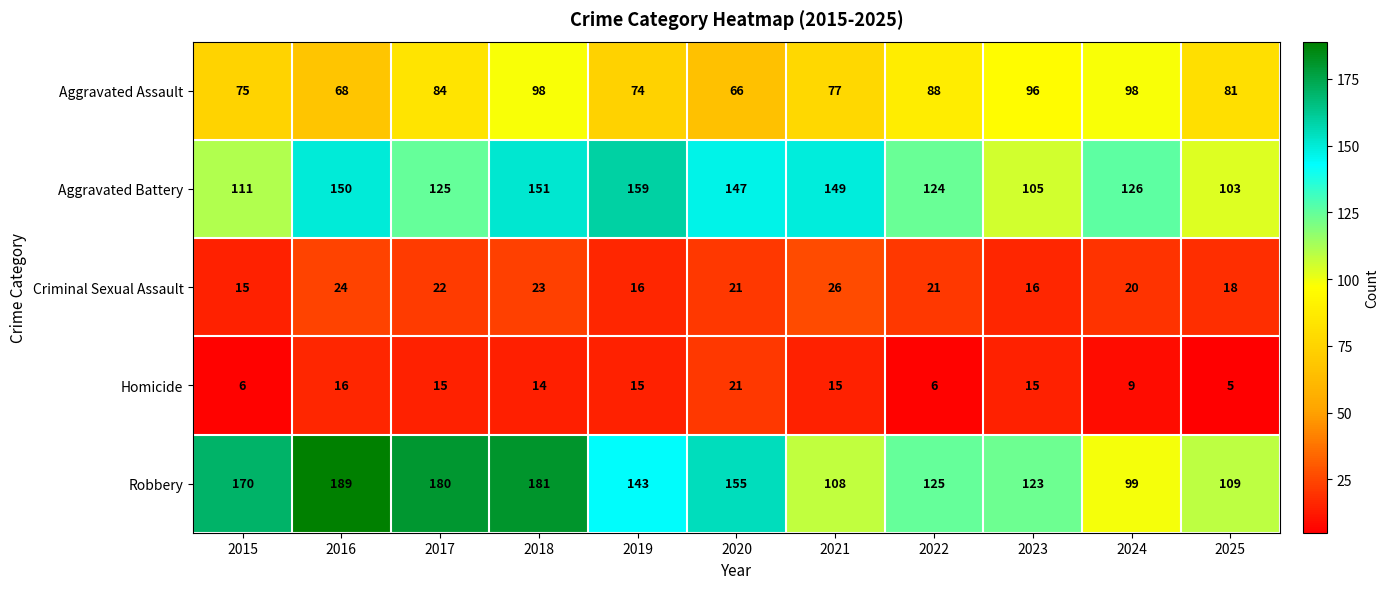

Which series has the largest total across all categories?

Robbery